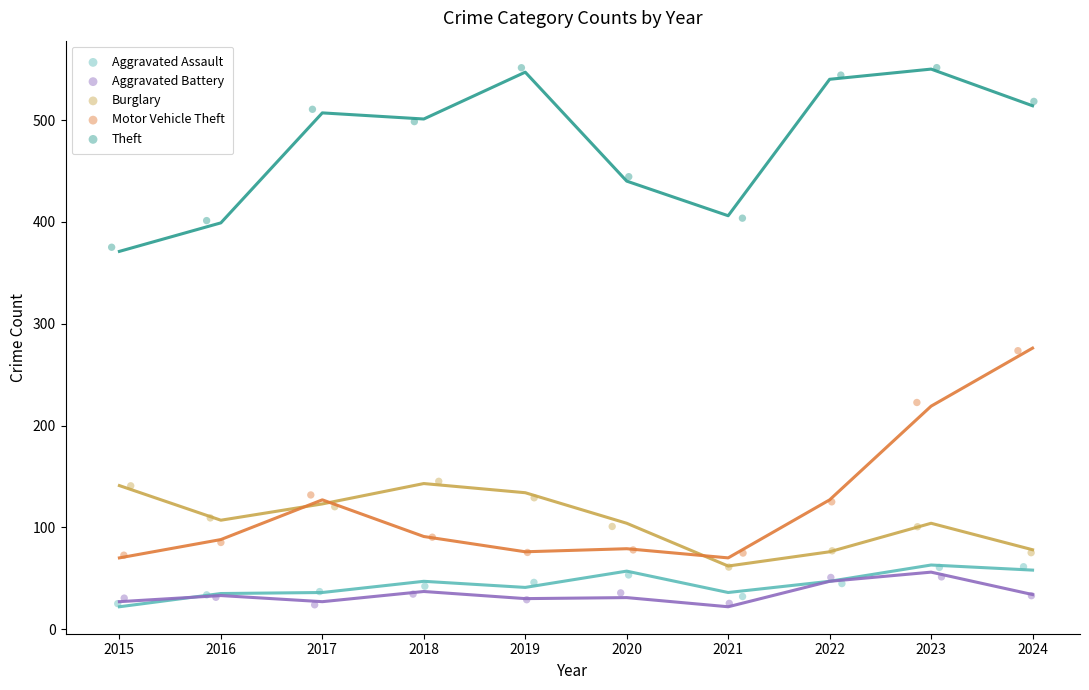

Which series contains the highest Y value?

Theft